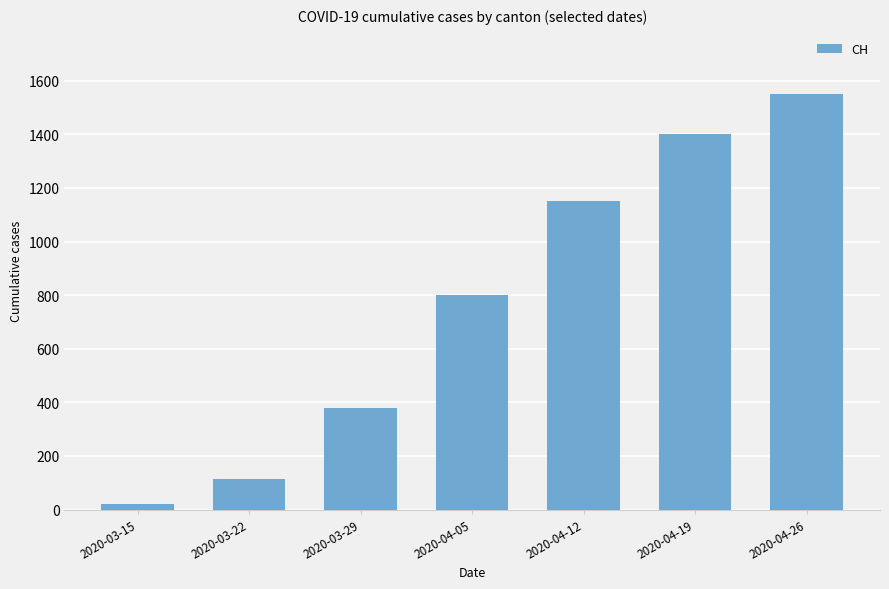

What position from the left is 2020-04-12?

5